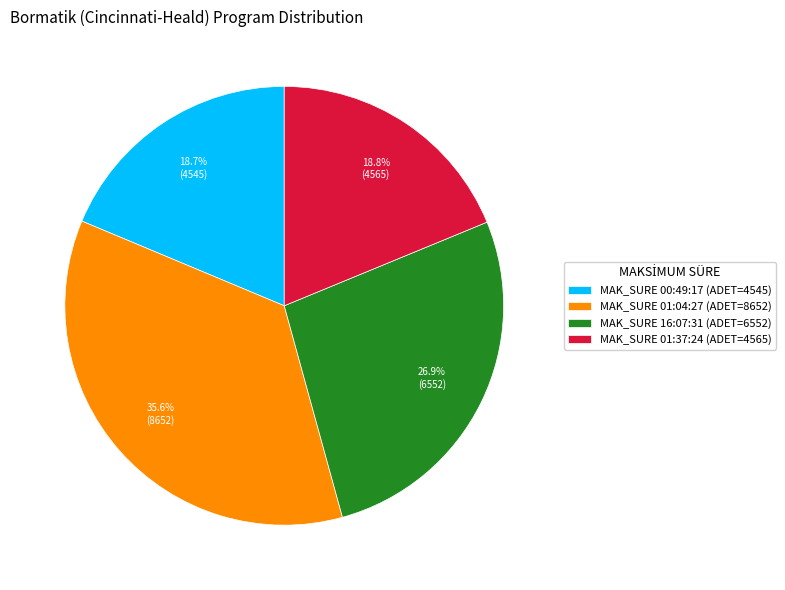

Is there a majority slice in this chart?

No